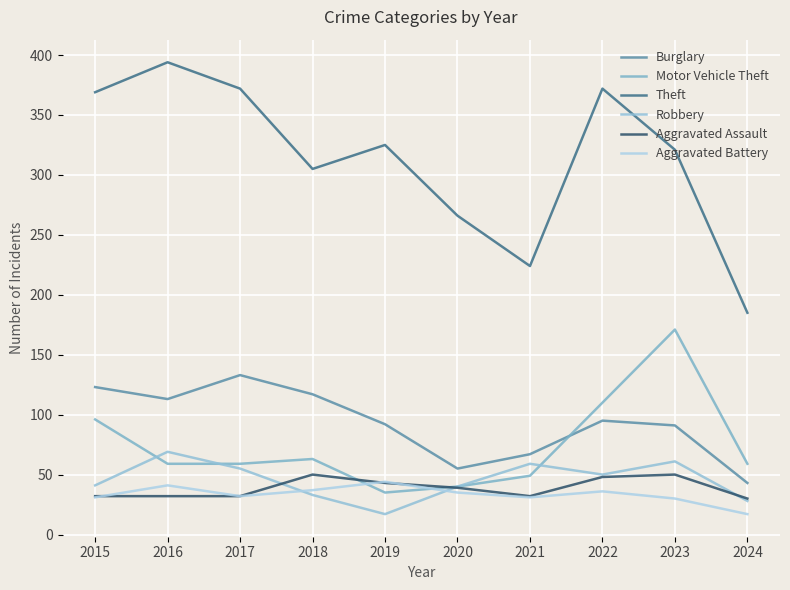

What is the difference between the Robbery values at 2021 and 2015?

18